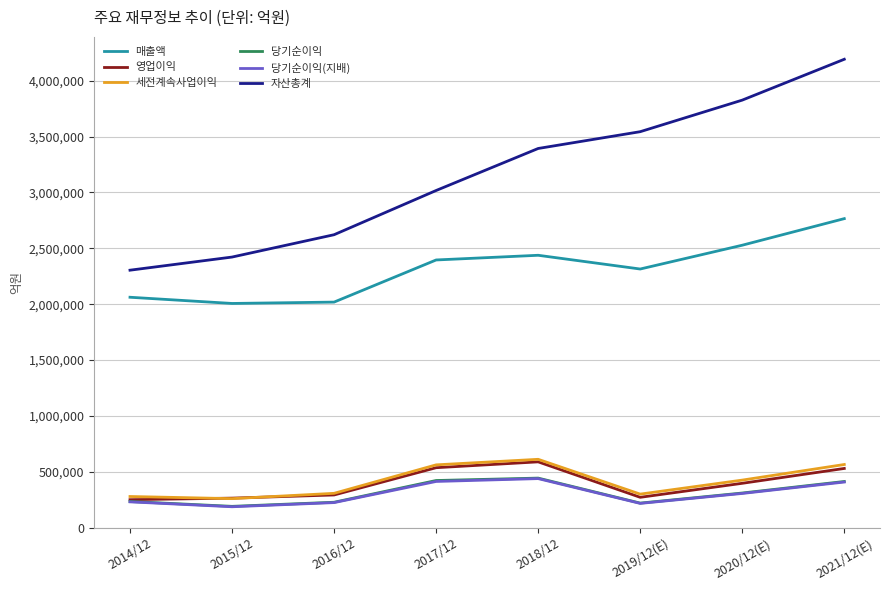

How many lines are shown in the chart?

6